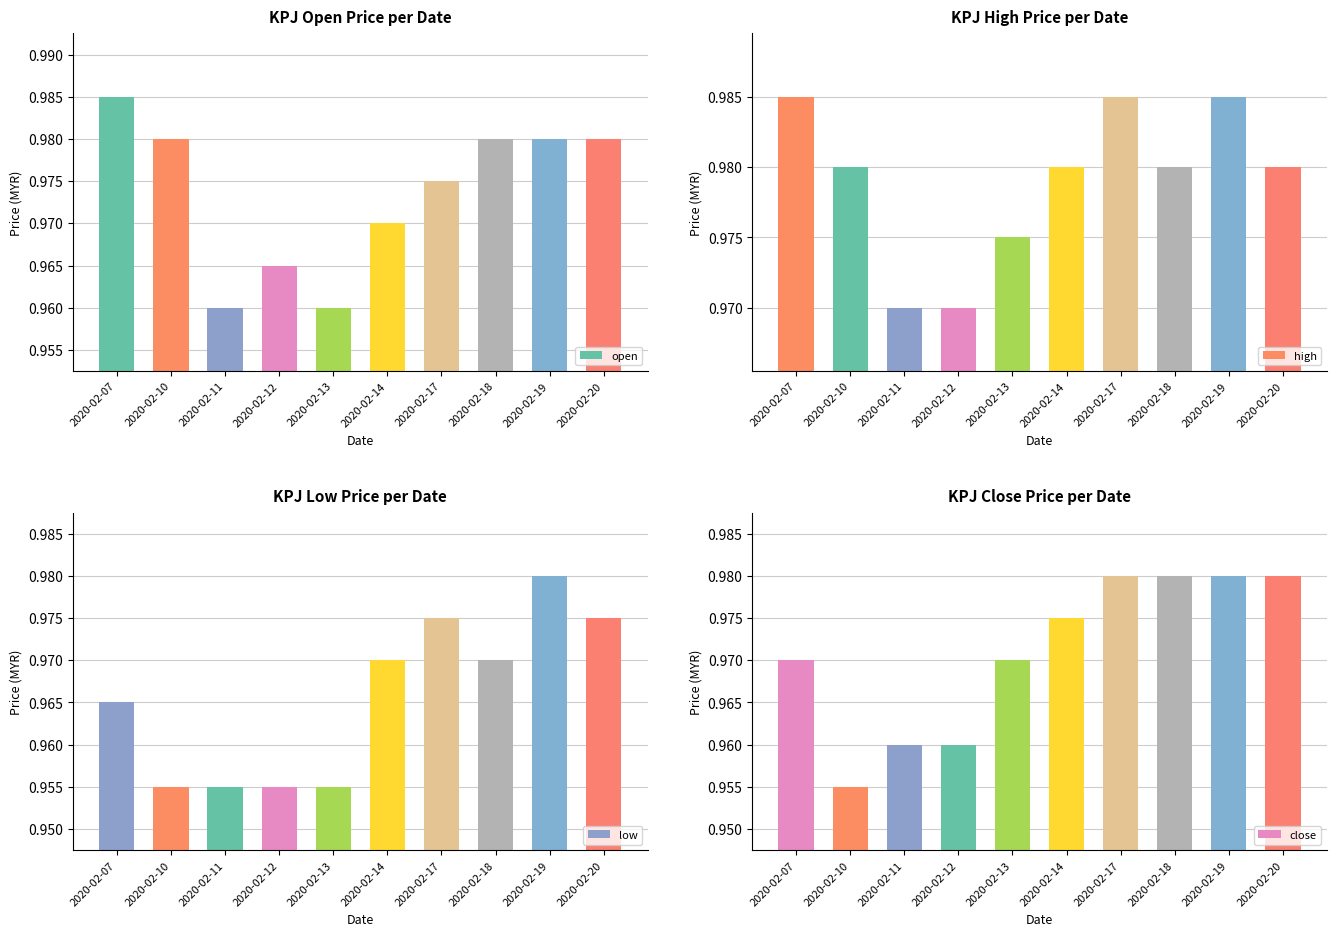

List the series in order of their overall mean, highest first.

high, open, close, low